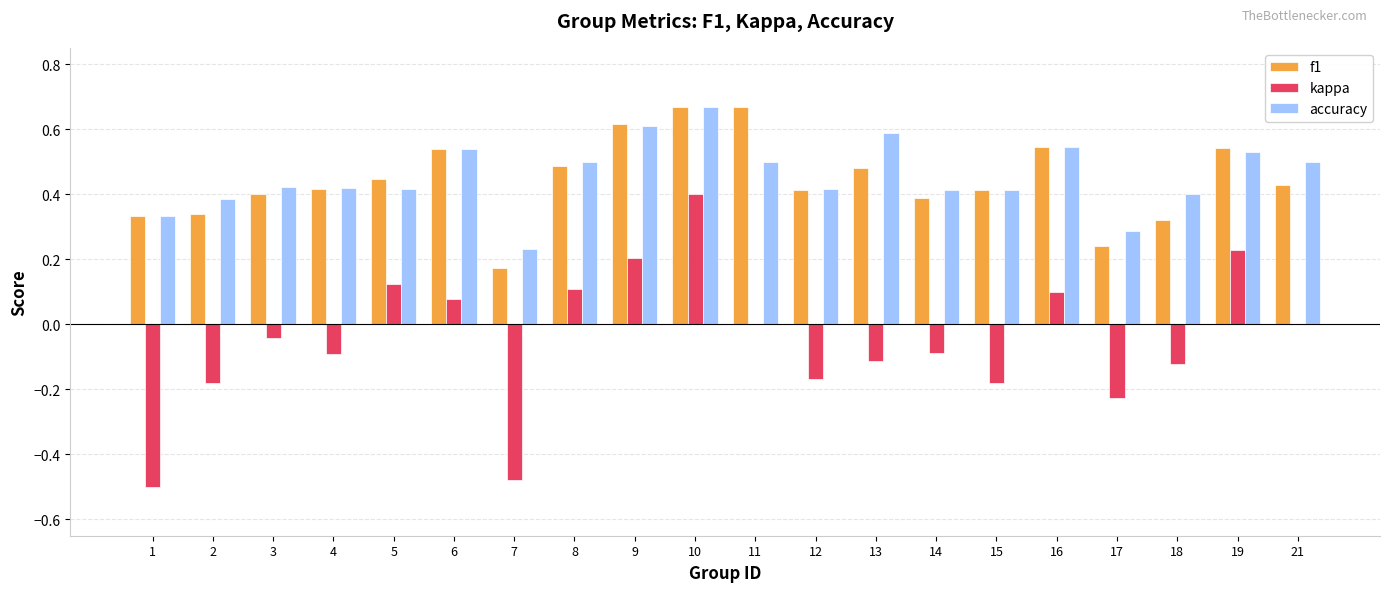

How many accuracy values are between 0 and 1?

20